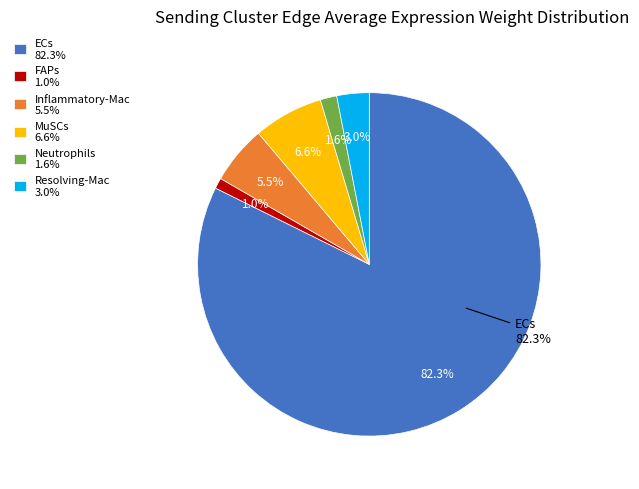

Does any single category account for the majority?

Yes